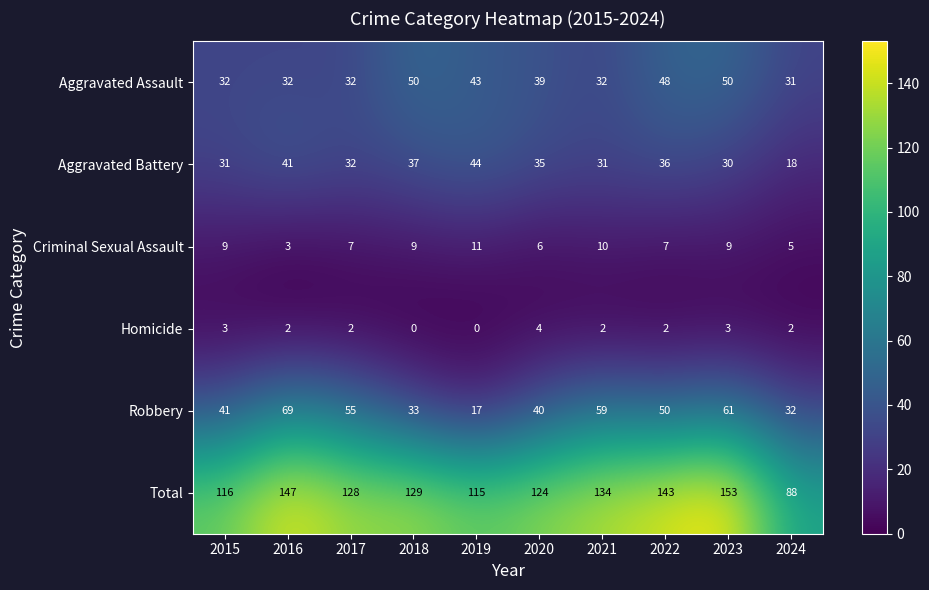

Where is Robbery nearest to the value 43?

2015